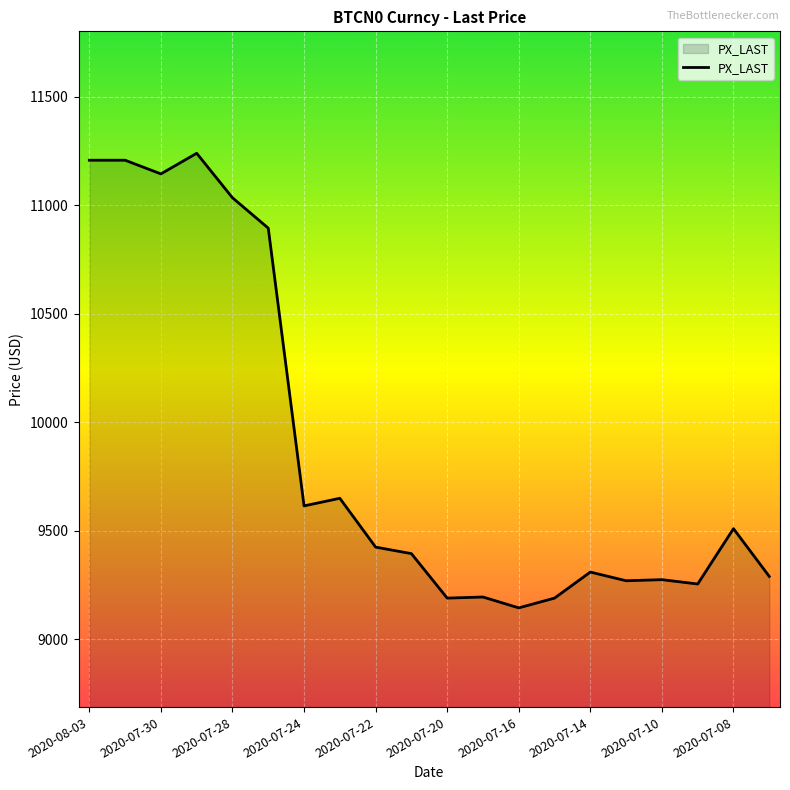

What is the difference between the maximum and minimum values?

2095